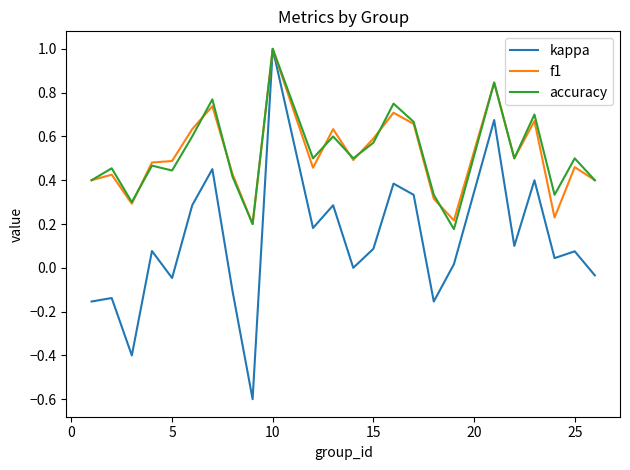

Which series has the largest range (max minus min)?

kappa